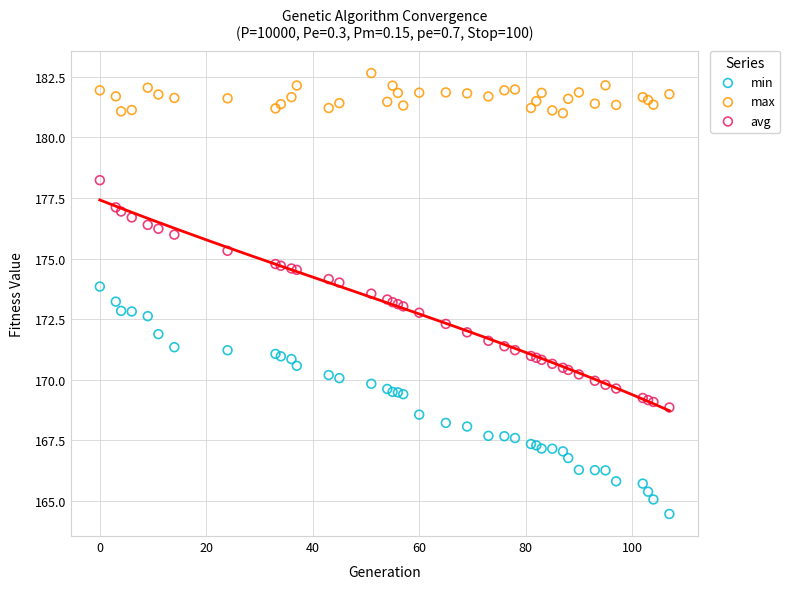

Which series contains the highest Y value?

max